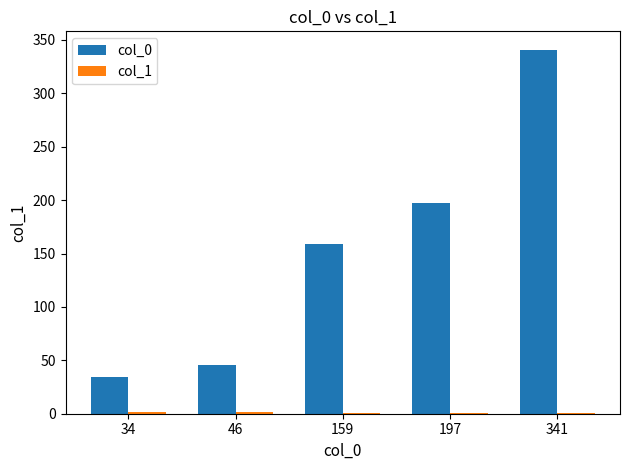

True or false: col_0 has a value of 289 at 197.

False